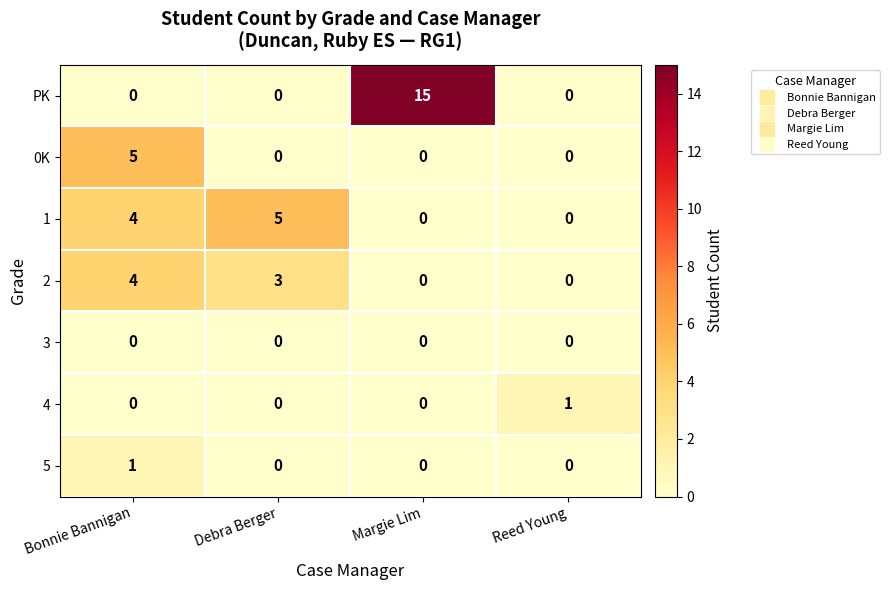

At how many categories does at least one series exceed 13?

1